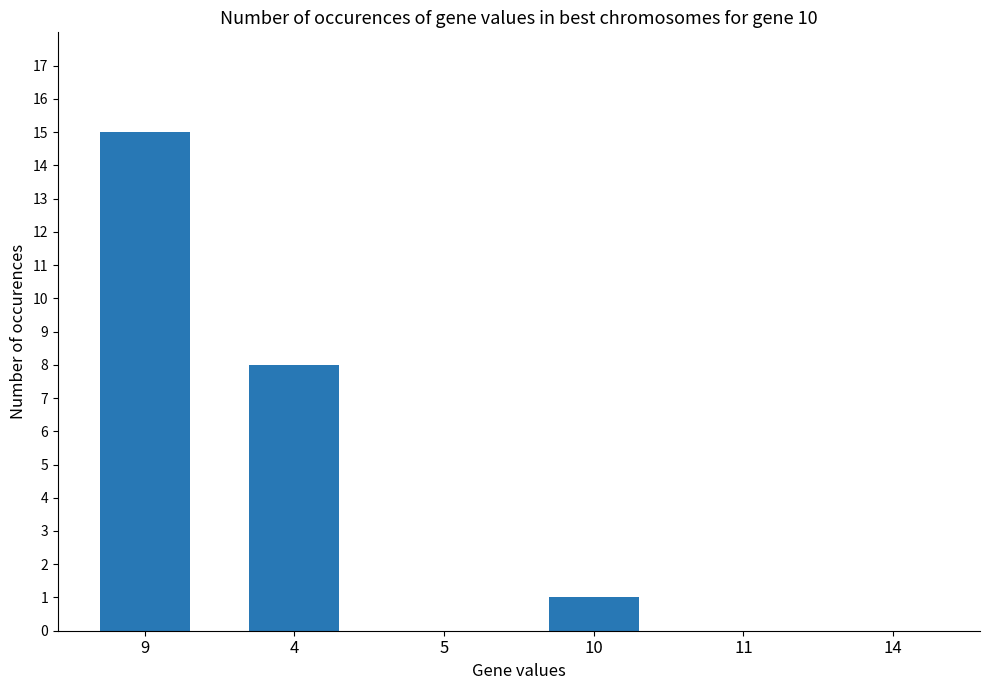

How many series are shown in this chart?

1